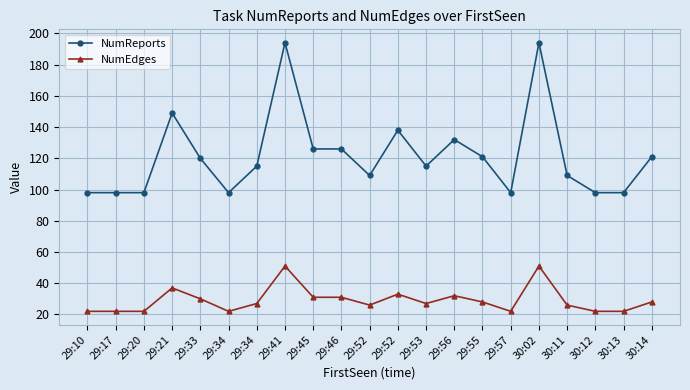

Where is NumReports nearest to the value 146?

29:21